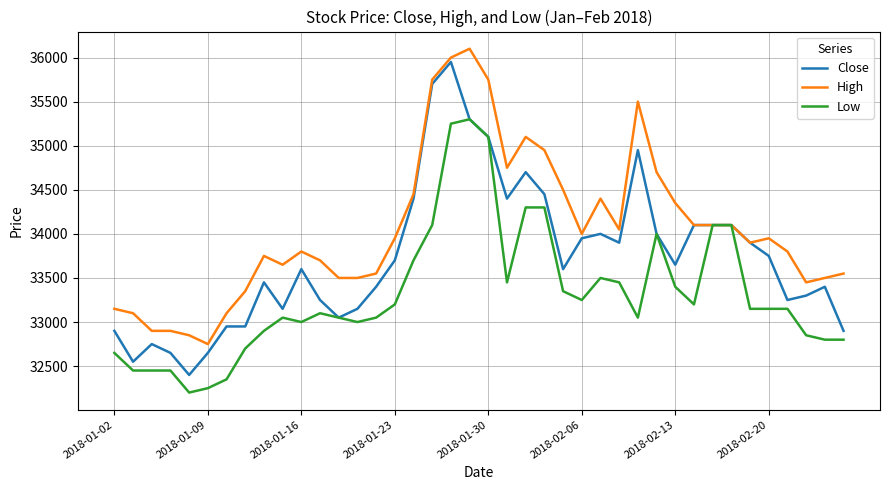

Rank the series by their average value, from lowest to highest.

Low, Close, High